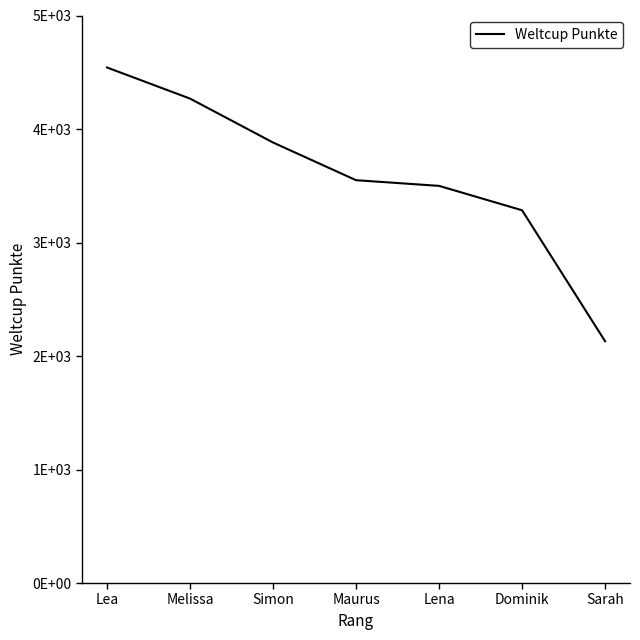

What is the sum of the values at Maurus and Dominik?

6833